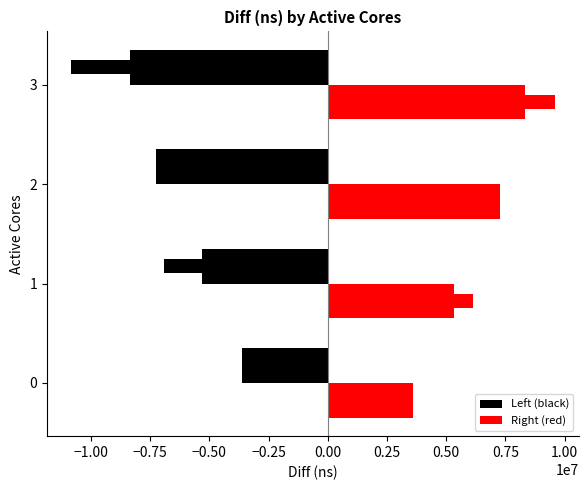

What is the maximum value for Left (black)?

-3603285.0